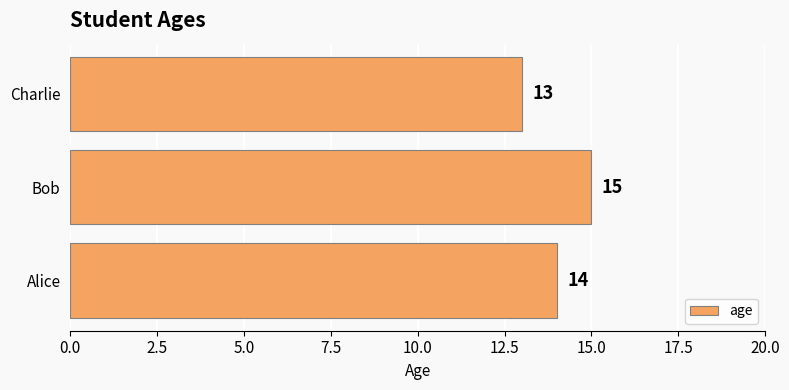

List the labels in order of value, largest first.

Bob, Alice, Charlie